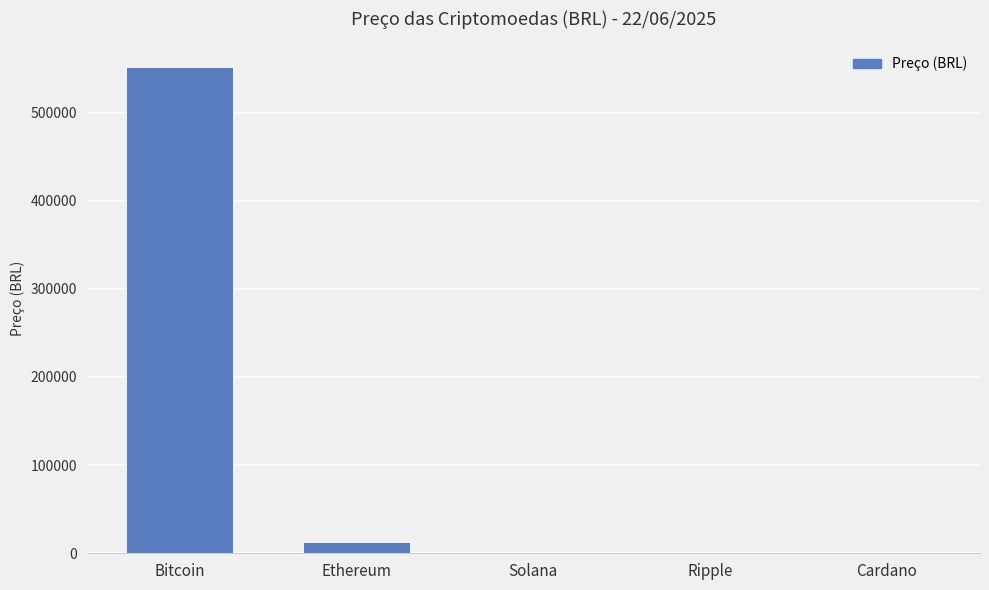

Count the number of data series in this chart.

1